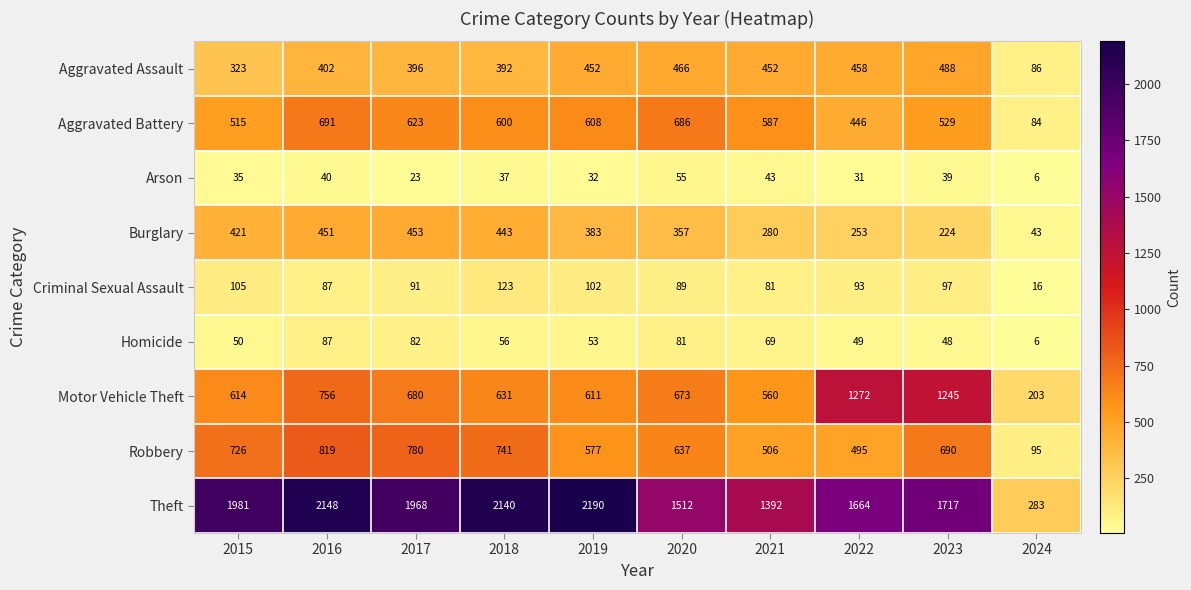

What is the maximum value for Aggravated Assault?

488